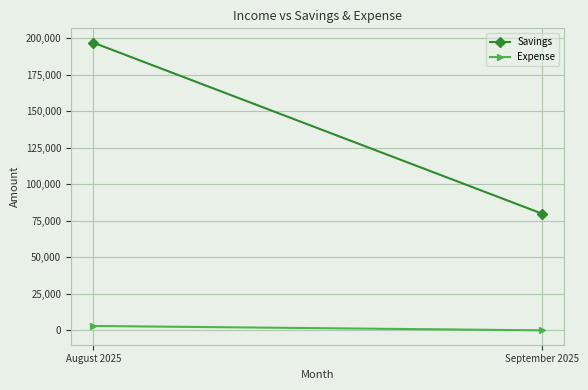

Is it true that Savings equals 80000 at September 2025?

True